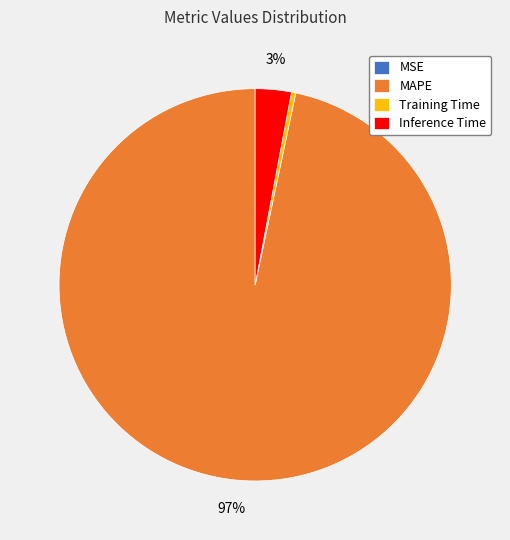

What percentage is the Inference Time slice, to the nearest percent?

3%